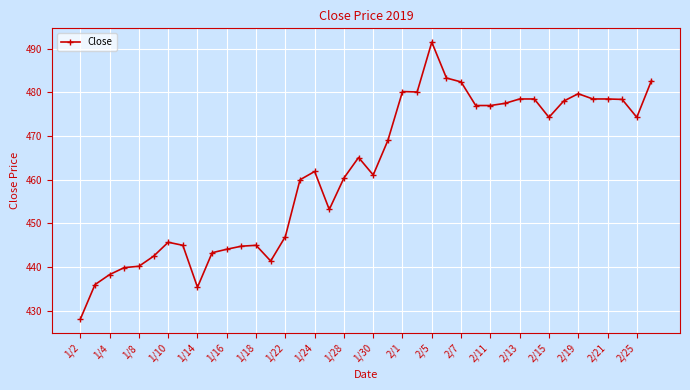

What is the difference between the maximum and minimum values?

63.4